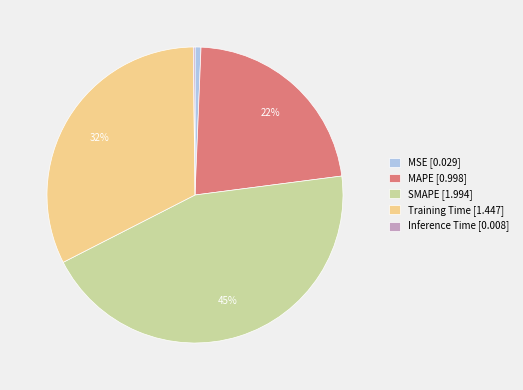

To the nearest percent, what is the average slice percentage?

20%